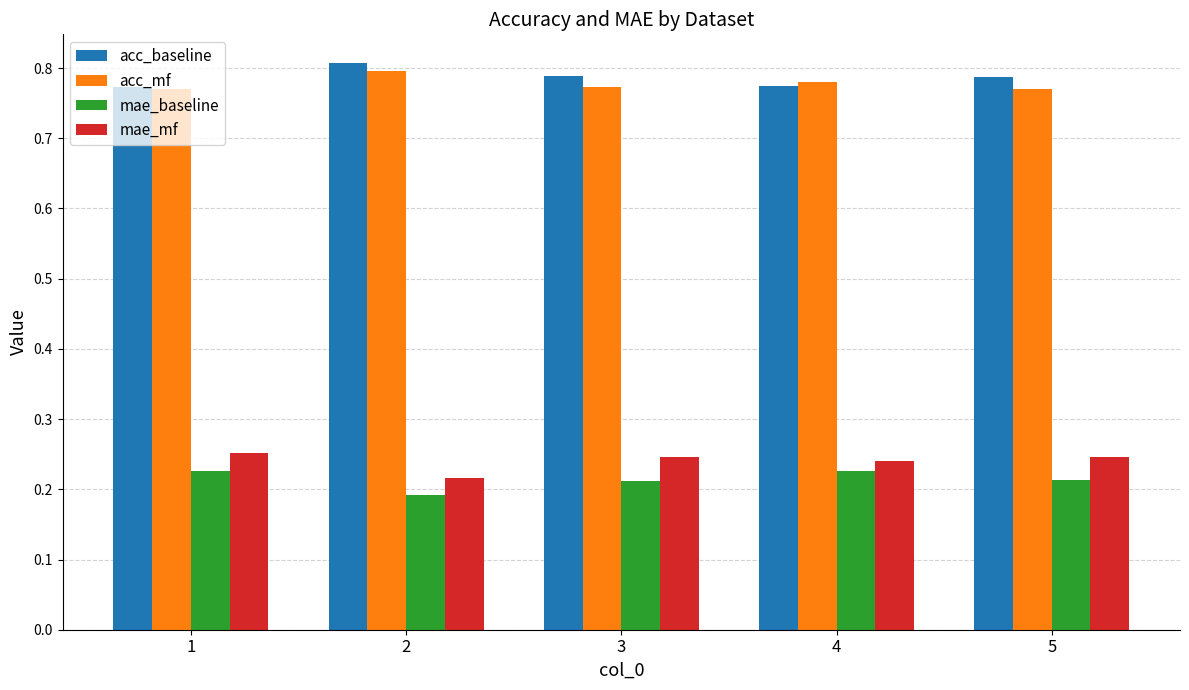

The value of acc_mf at 2 is 0.8. True or false?

True